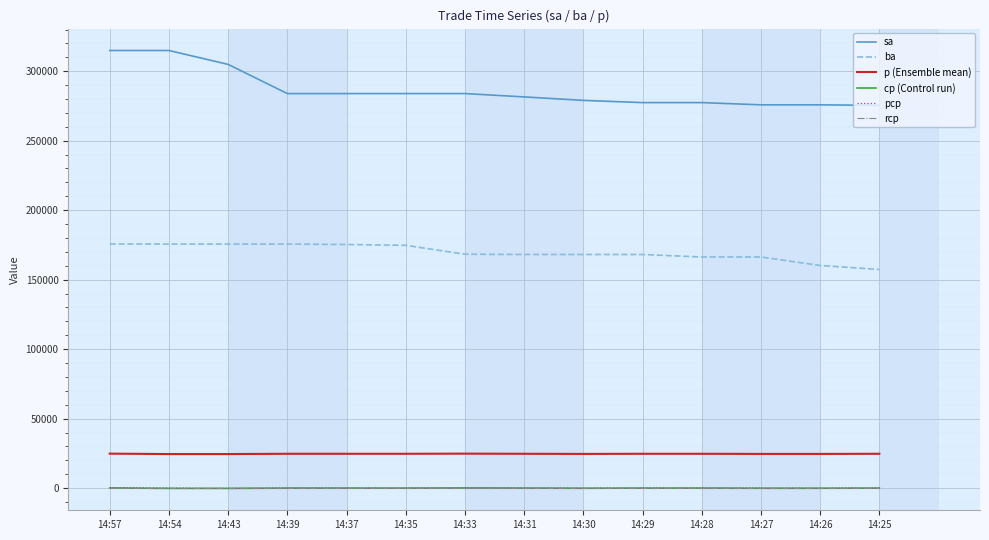

What is the lowest value of the p (Ensemble mean) series?

24500